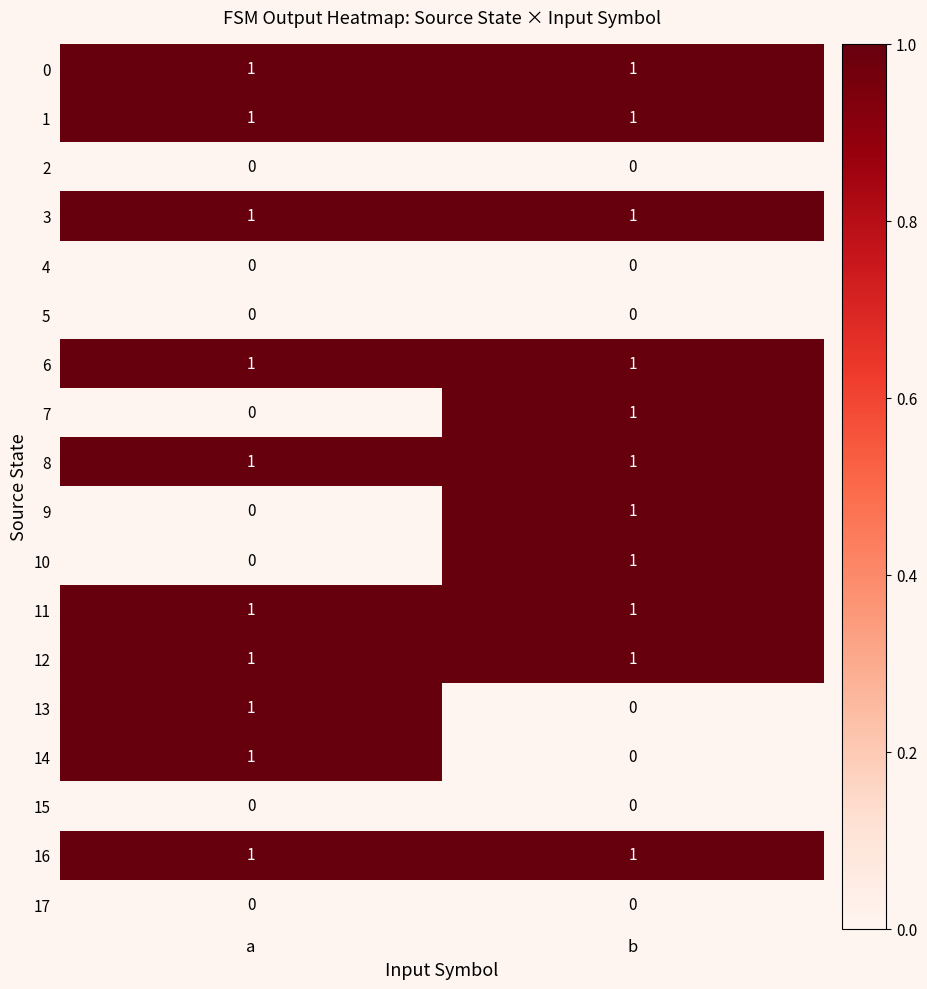

What is the greatest value displayed?

1